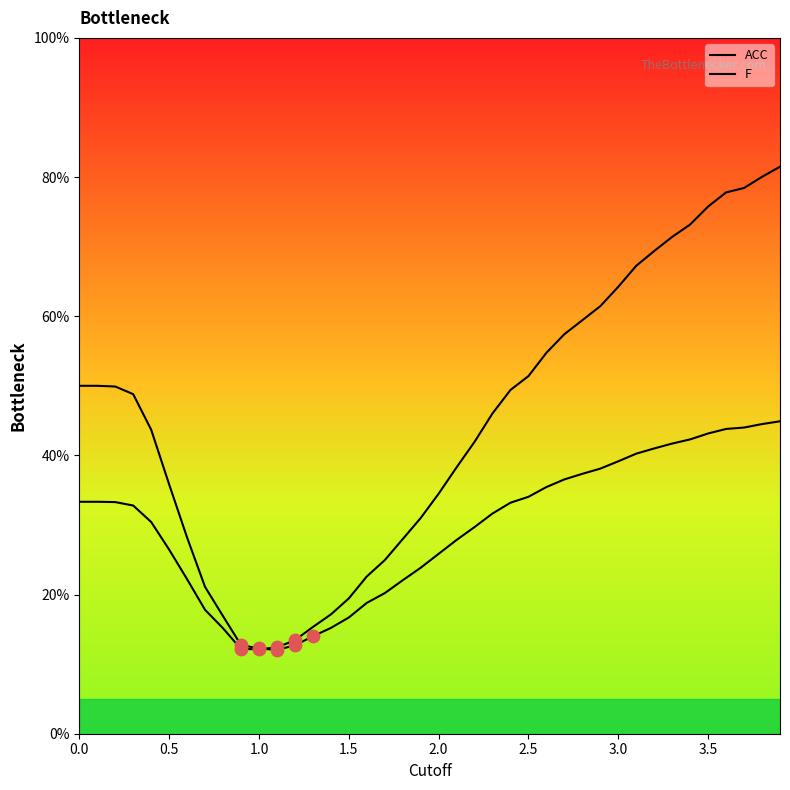

Which series reaches the maximum Y coordinate?

F